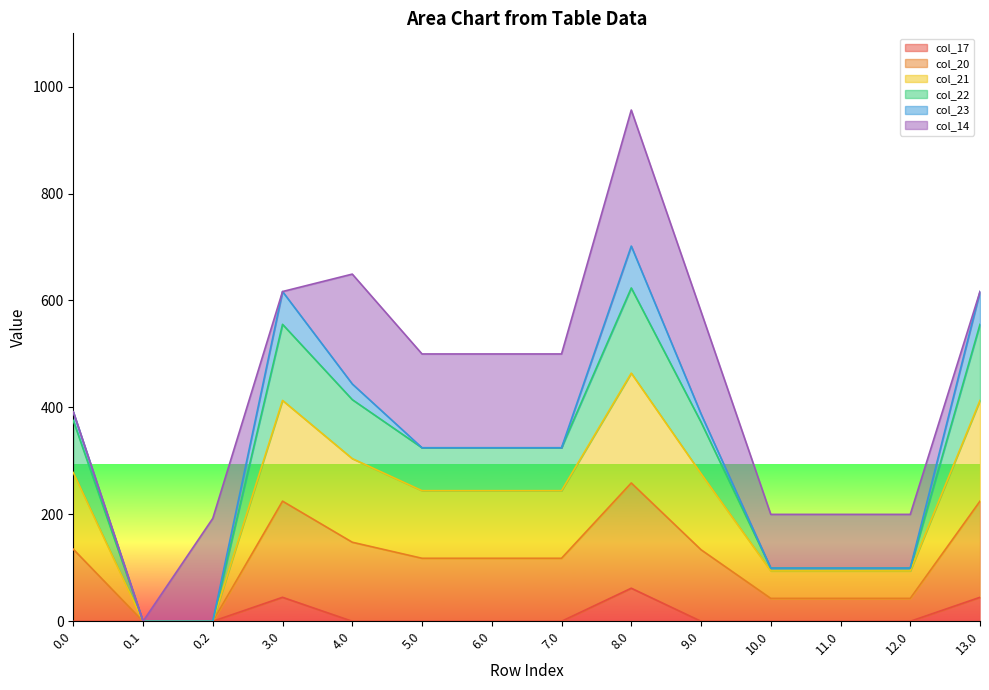

What is the highest value of the col_17 series?

61.8